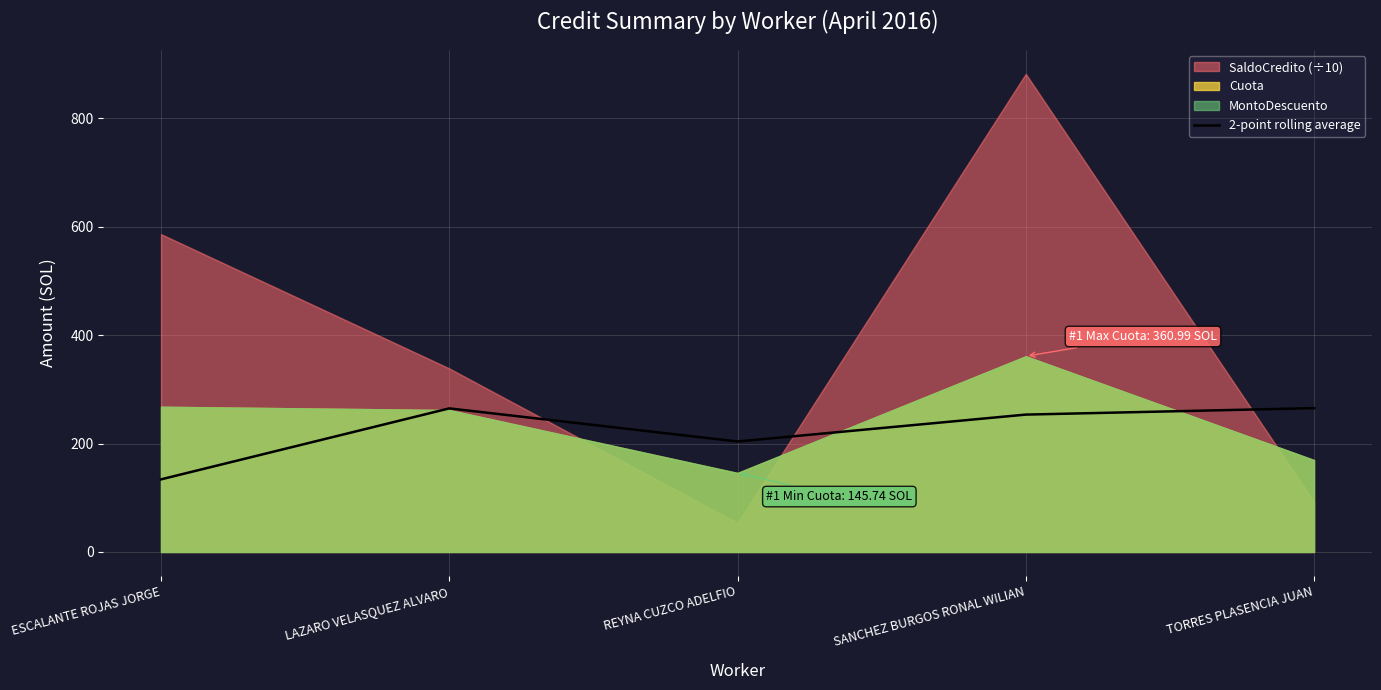

What value does the data have at ESCALANTE ROJAS JORGE?

133.9